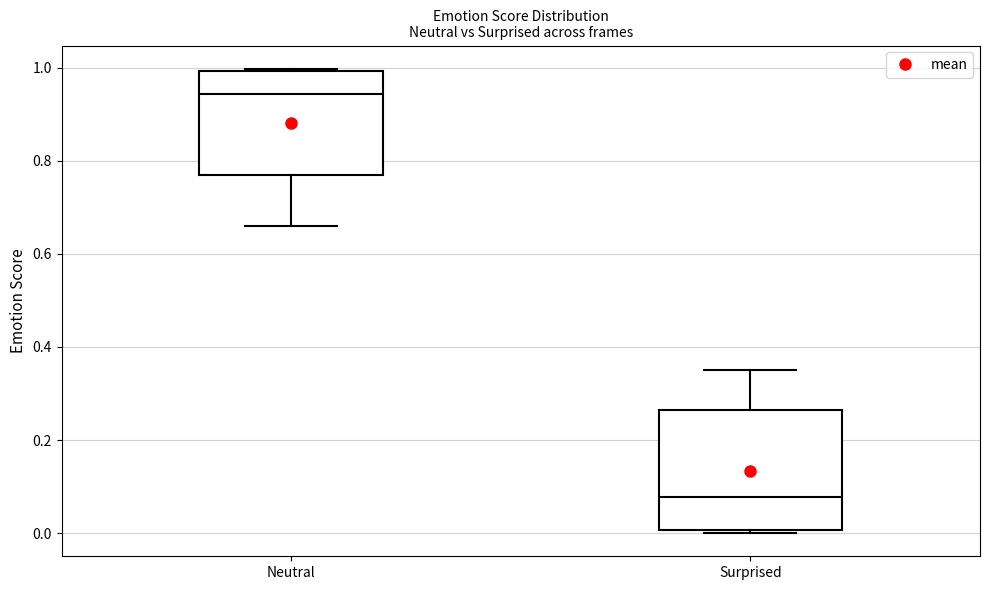

Where is the lower edge of the box for Surprised on the y-axis? The values are not printed on the chart, so give them approximately, as read against the axis.

0.00